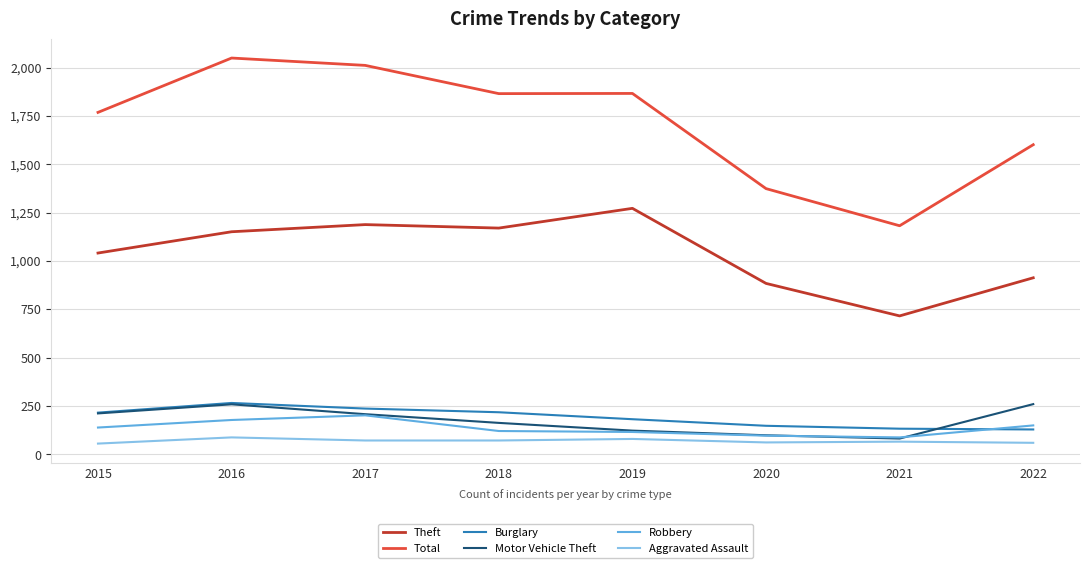

In Robbery, how many points are higher than both neighbors (excluding endpoints)?

1